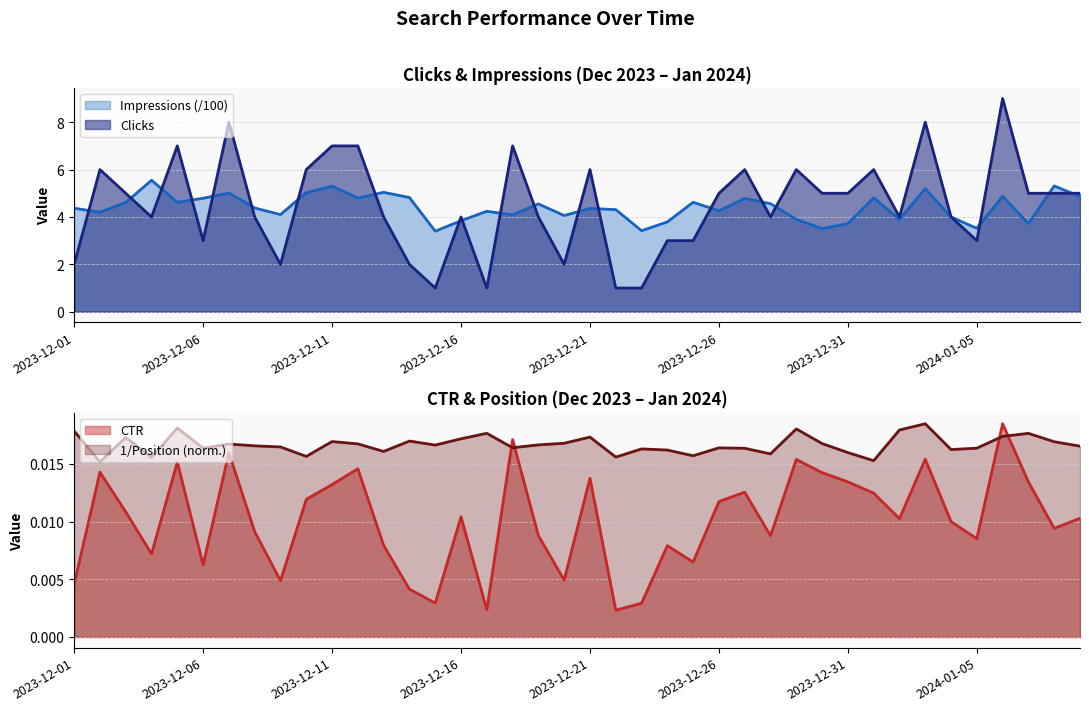

Which series has the widest spread of values?

Clicks